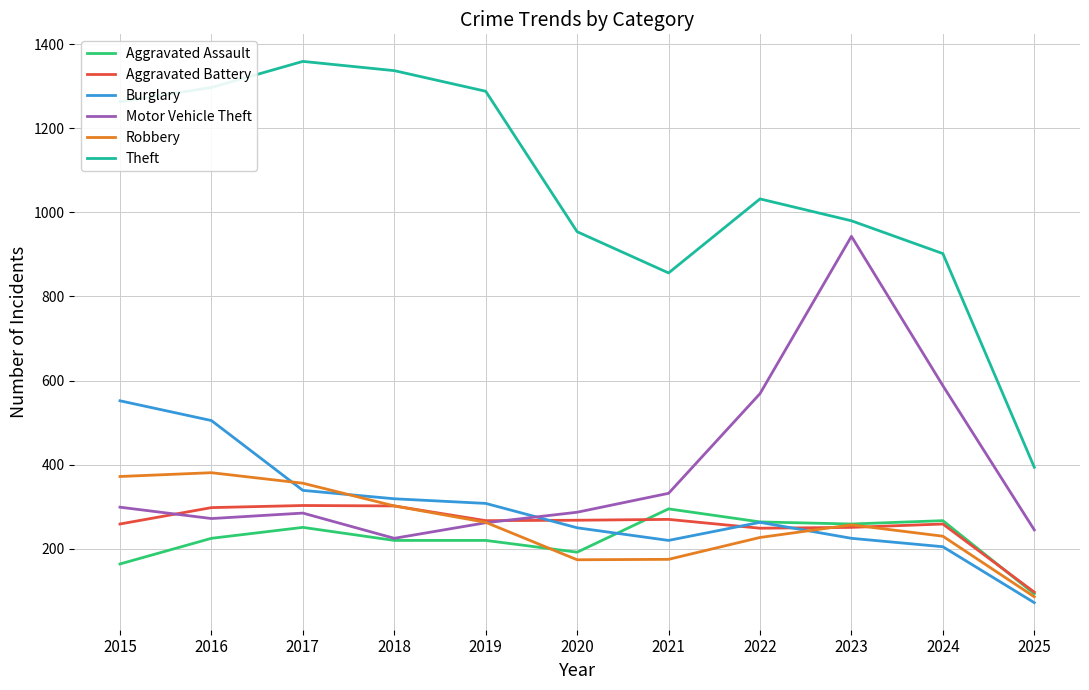

The value of Robbery at 2020 is 174. True or false?

True